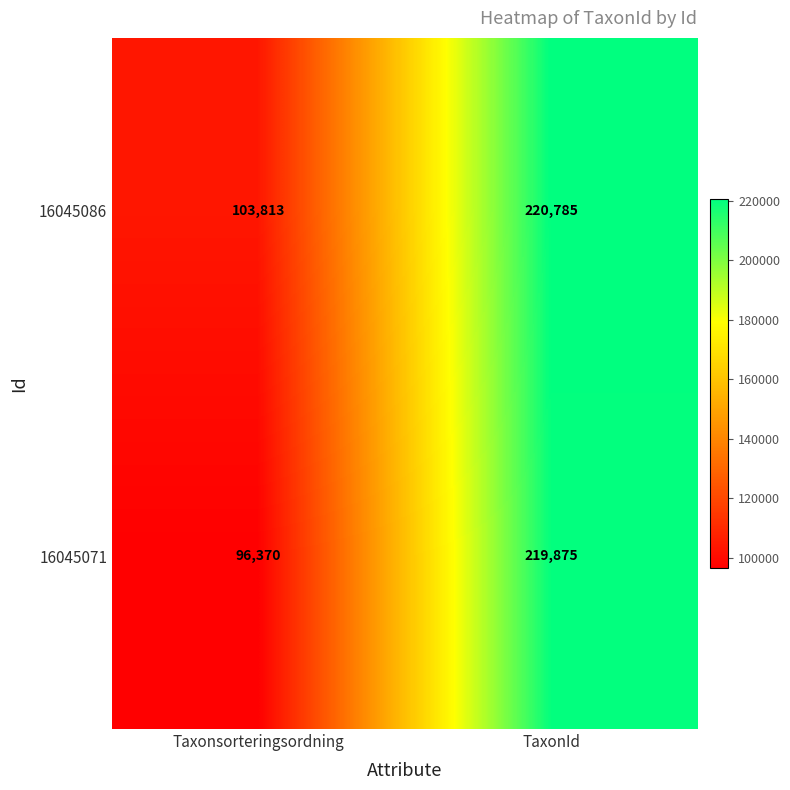

Is it true that 16045086 equals 220785 at TaxonId?

True